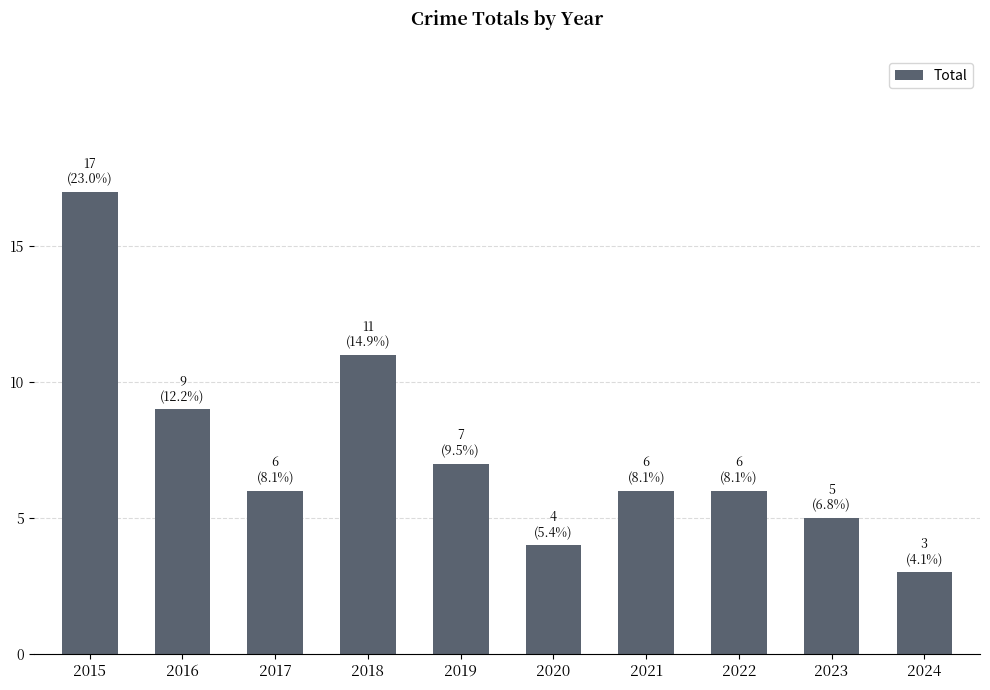

How many data points does each series have?

10